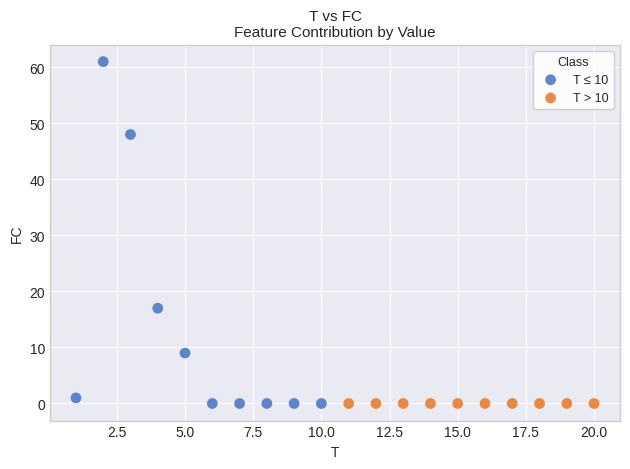

Which series reaches the maximum Y coordinate?

T ≤ 10